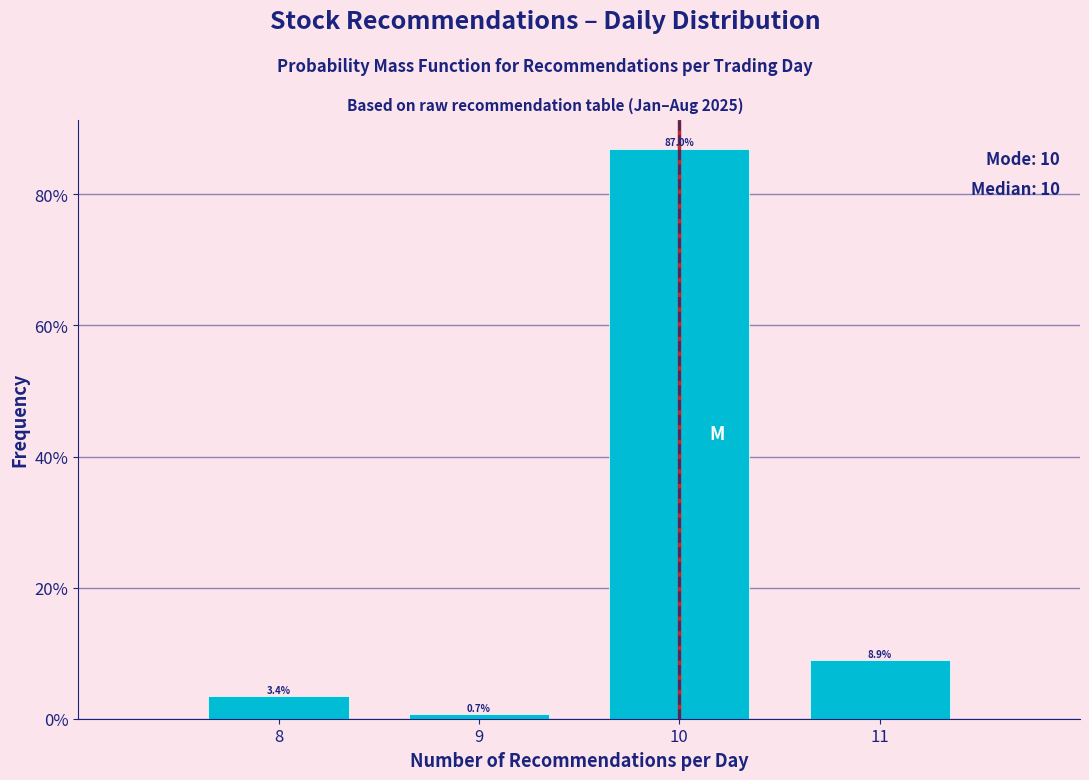

Does the chart contain any negative values?

No